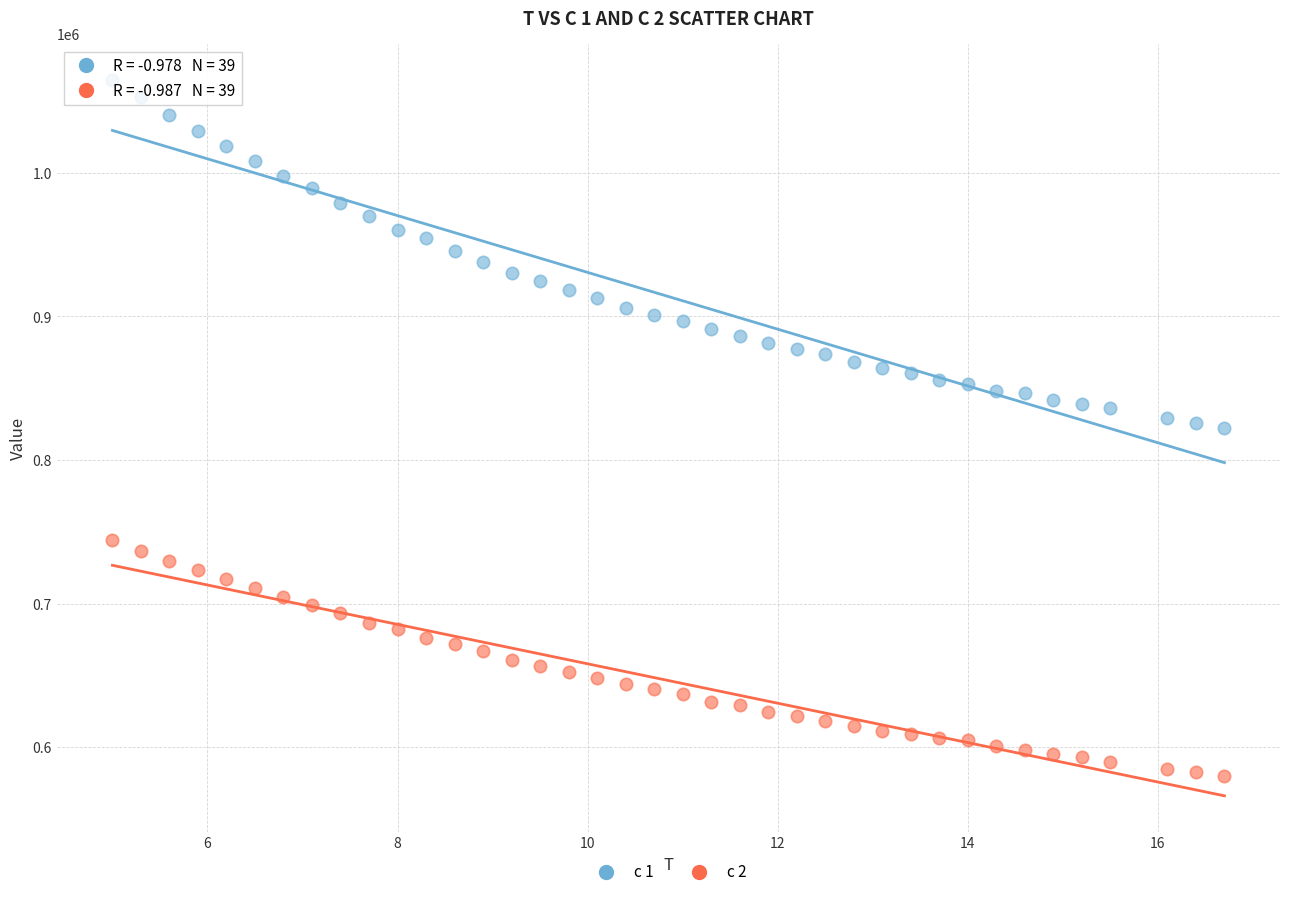

Which series reaches the maximum Y coordinate?

c 1